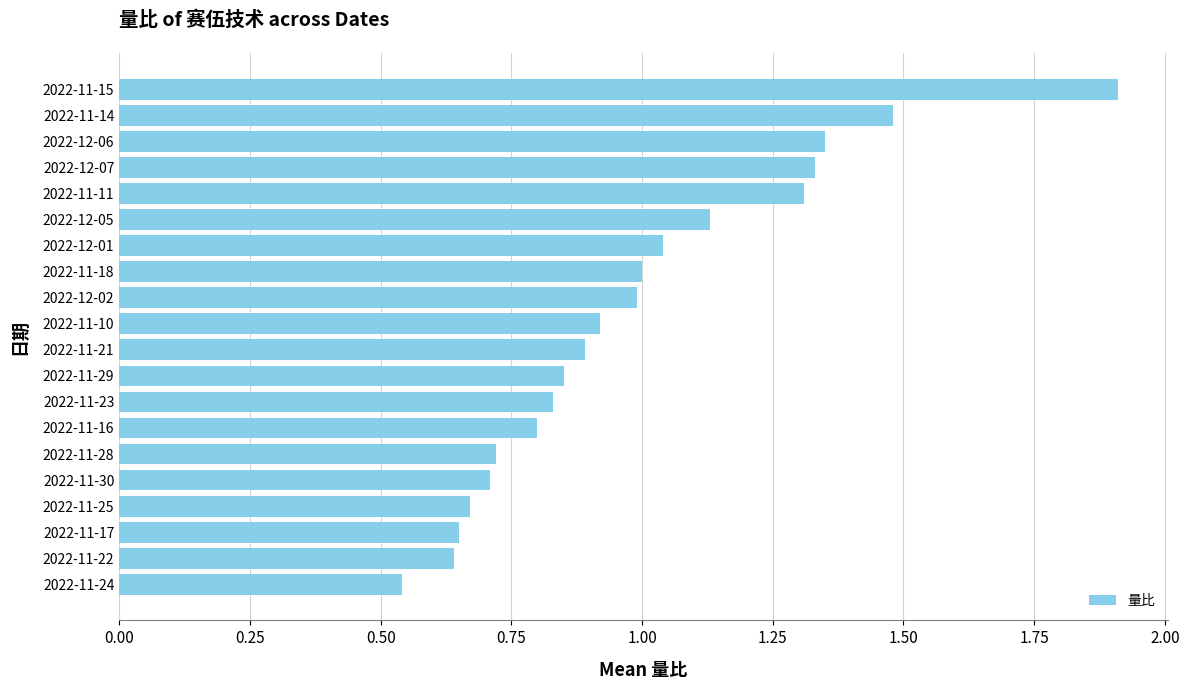

What is the change in value from 2022-11-25 to 2022-11-16?

+0.1